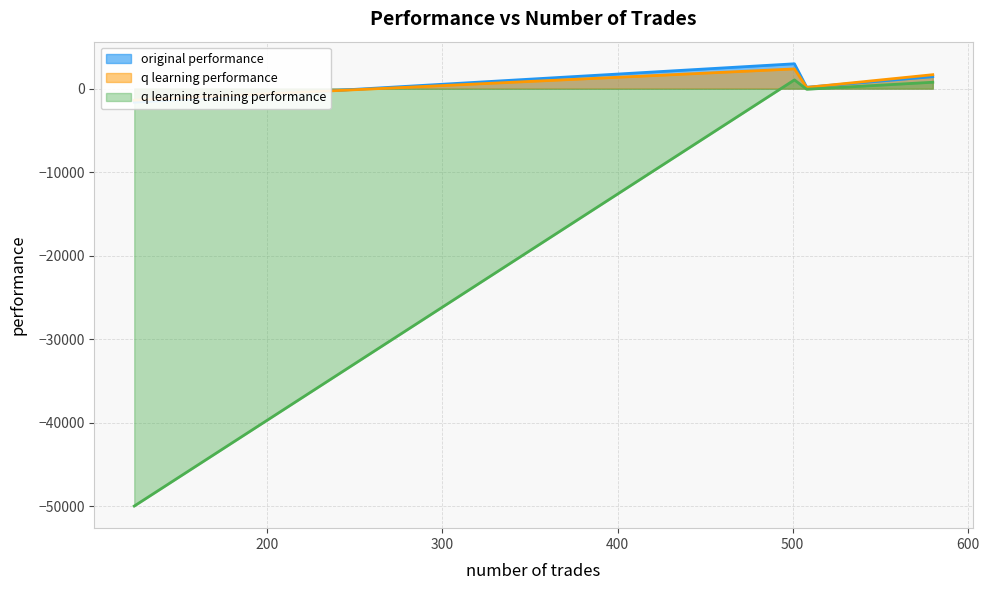

At how many categories does at least one series exceed -22361?

4